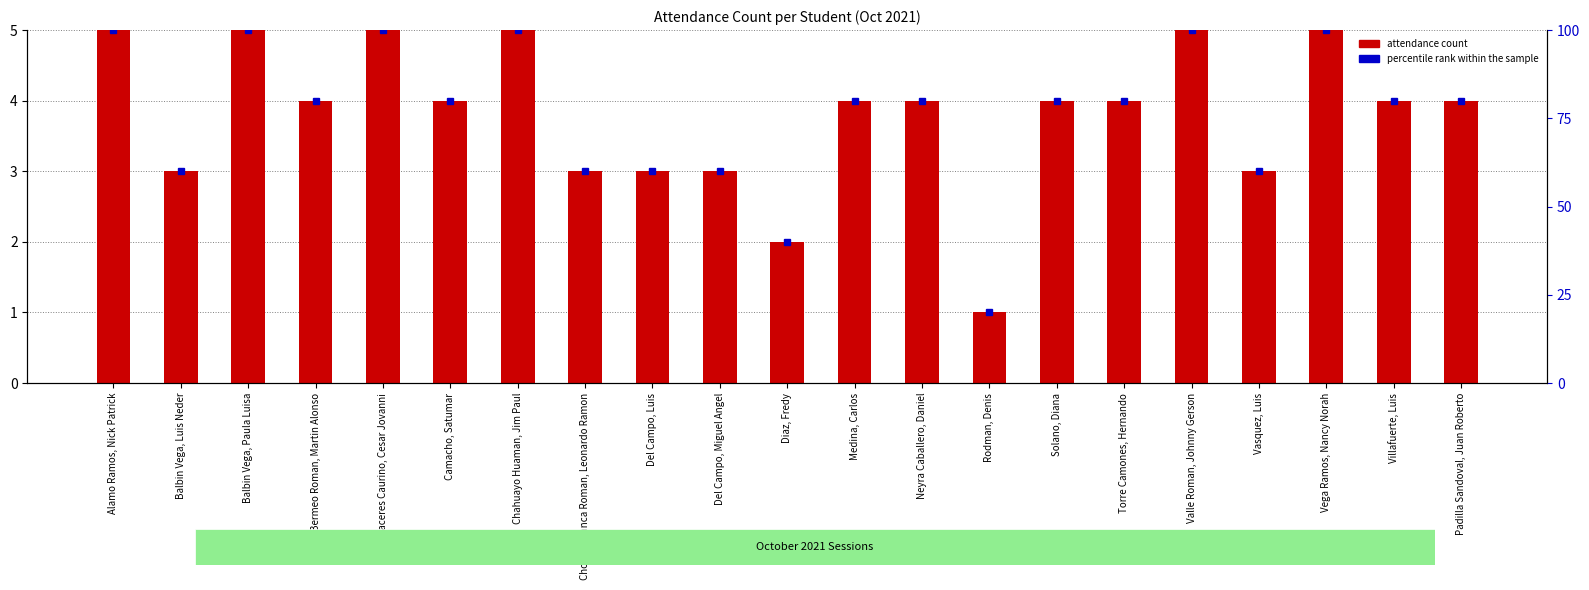

Rank the series by their average value, from highest to lowest.

percentile rank within the sample, attendance count